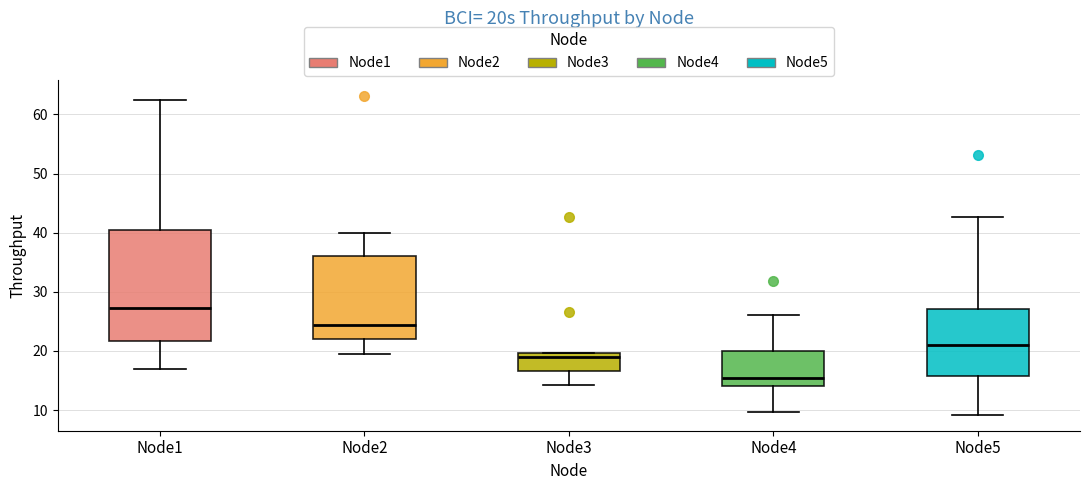

Reading left to right, transcribe this box plot: for each box, give where its median line is, the range the box spans, and where its two whiskers end, as read against the y-axis. The values are not printed on the chart, so give them approximately, as read against the axis.

Node1: median 27, box 22 to 40, whiskers 17 to 62
Node2: median 24, box 22 to 36, whiskers 20 to 40
Node3: median 19, box 17 to 20, whiskers 14 to 20
Node4: median 15, box 14 to 20, whiskers 10 to 26
Node5: median 21, box 16 to 27, whiskers 9 to 43